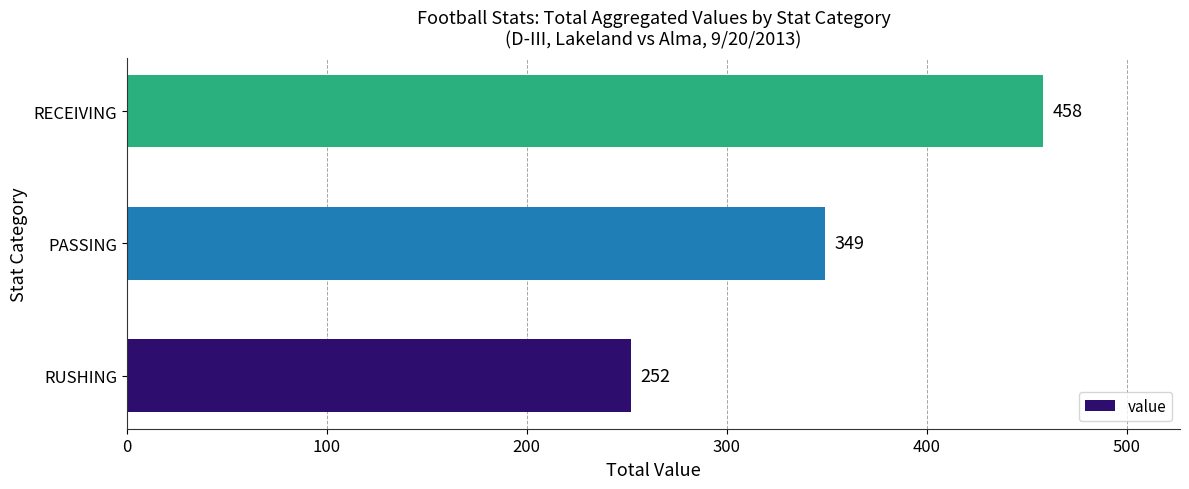

True or false: the data shows 158 at RUSHING.

False